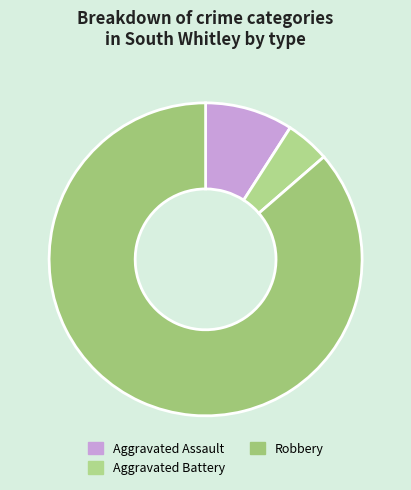

What percentage is the Robbery slice, to the nearest percent?

86%